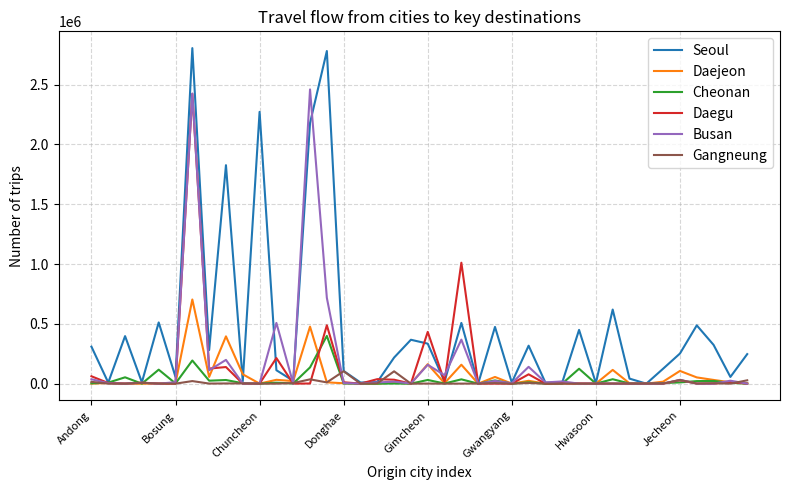

Which series has the largest range (max minus min)?

Seoul